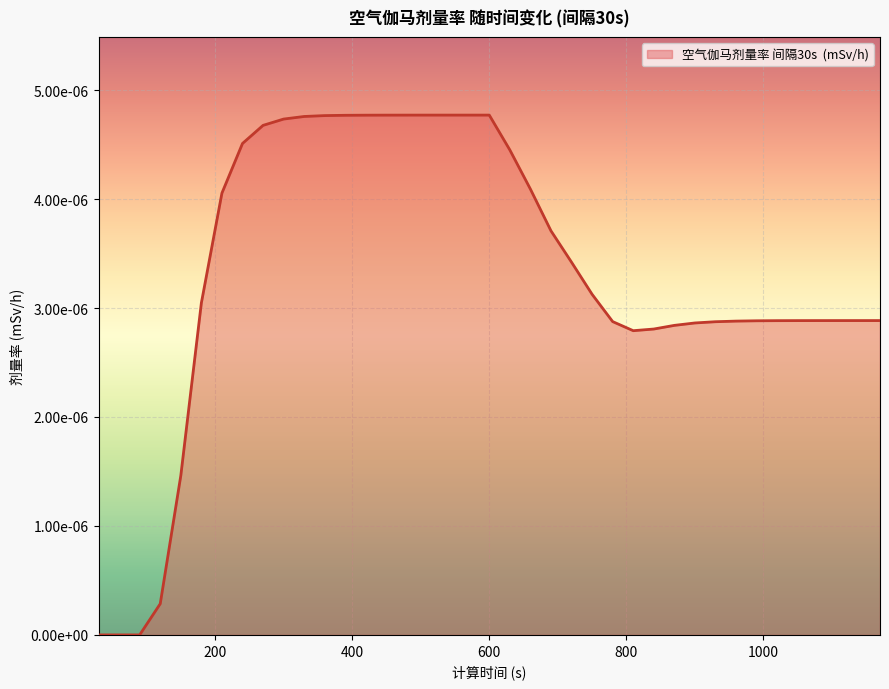

Which category has the highest value across all series?

570